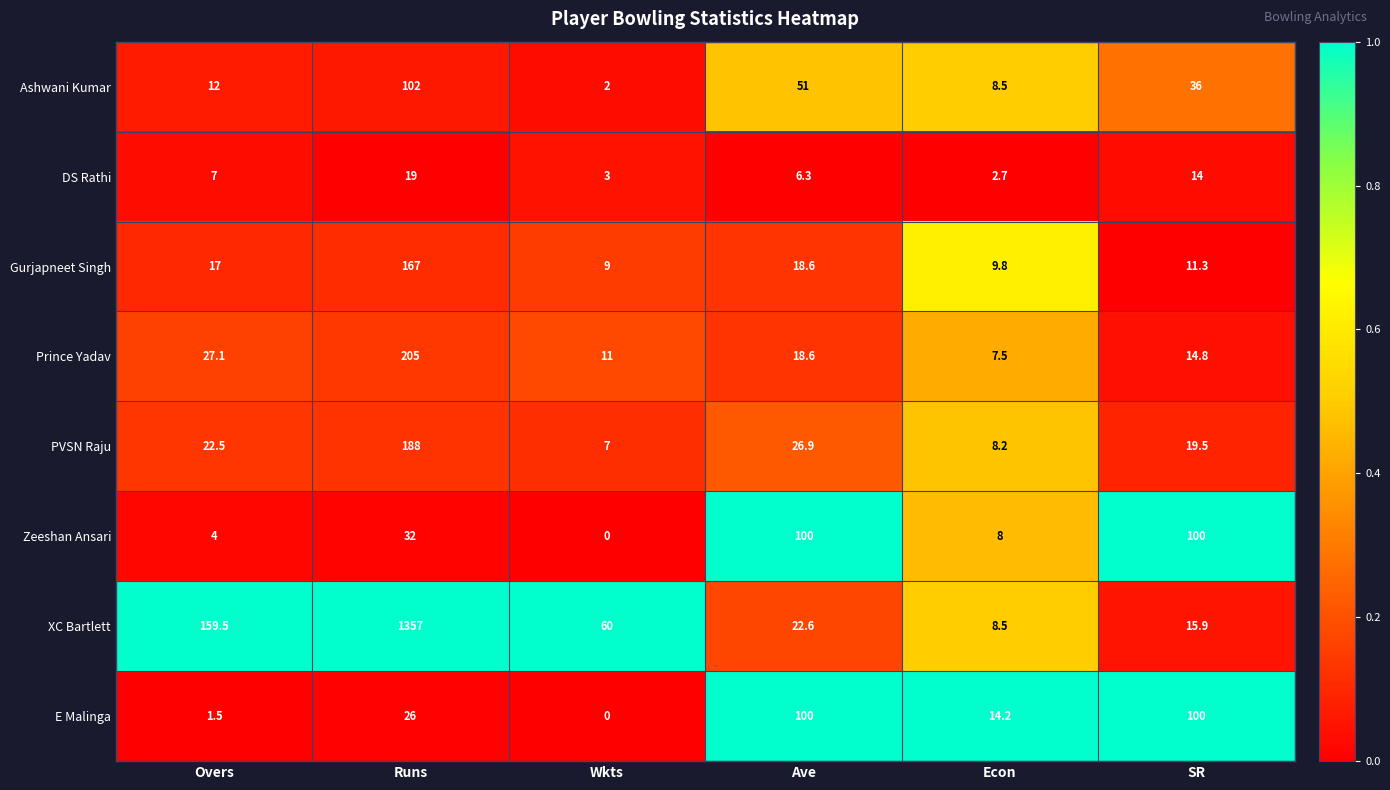

Rank the categories by Ashwani Kumar value from highest to lowest.

Runs, Ave, SR, Overs, Econ, Wkts